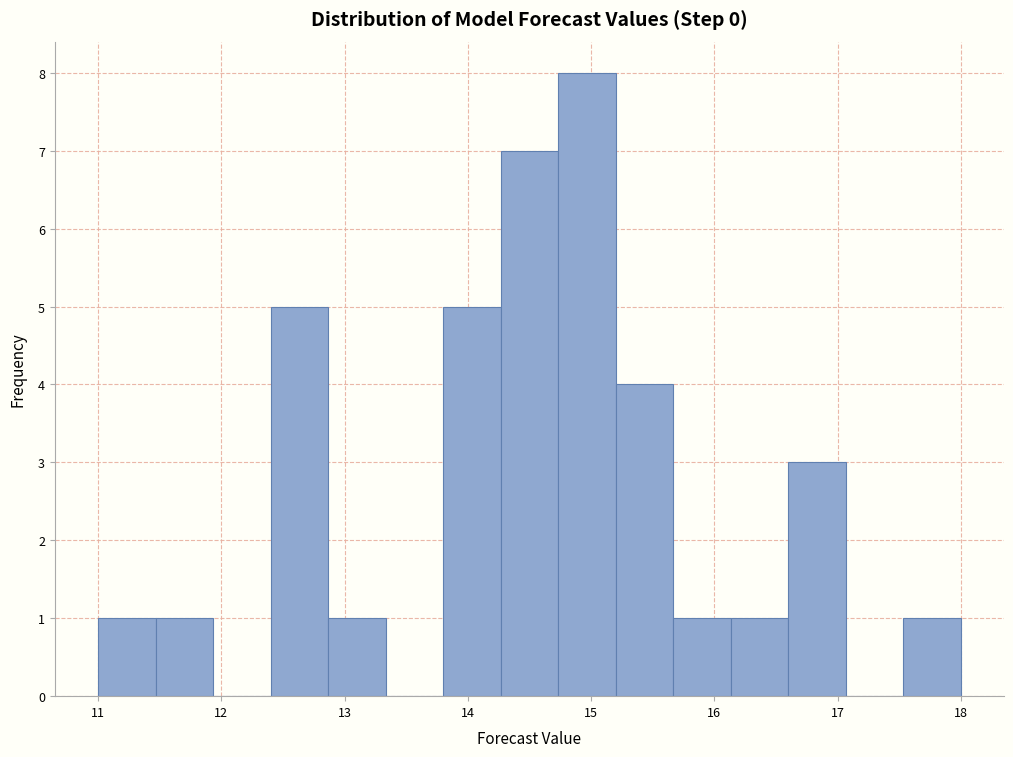

Reading left to right, list every bar in this chart as the range it spans on the x-axis followed by its height. Neither the bar edges nor the heights are printed on the chart, so give them approximately, as read against the axes.

11.0 to 11.5: 1
11.5 to 11.9: 1
11.9 to 12.4: 0
12.4 to 12.9: 5
12.9 to 13.3: 1
13.3 to 13.8: 0
13.8 to 14.3: 5
14.3 to 14.7: 7
14.7 to 15.2: 8
15.2 to 15.7: 4
15.7 to 16.1: 1
16.1 to 16.6: 1
16.6 to 17.1: 3
17.1 to 17.5: 0
17.5 to 18.0: 1